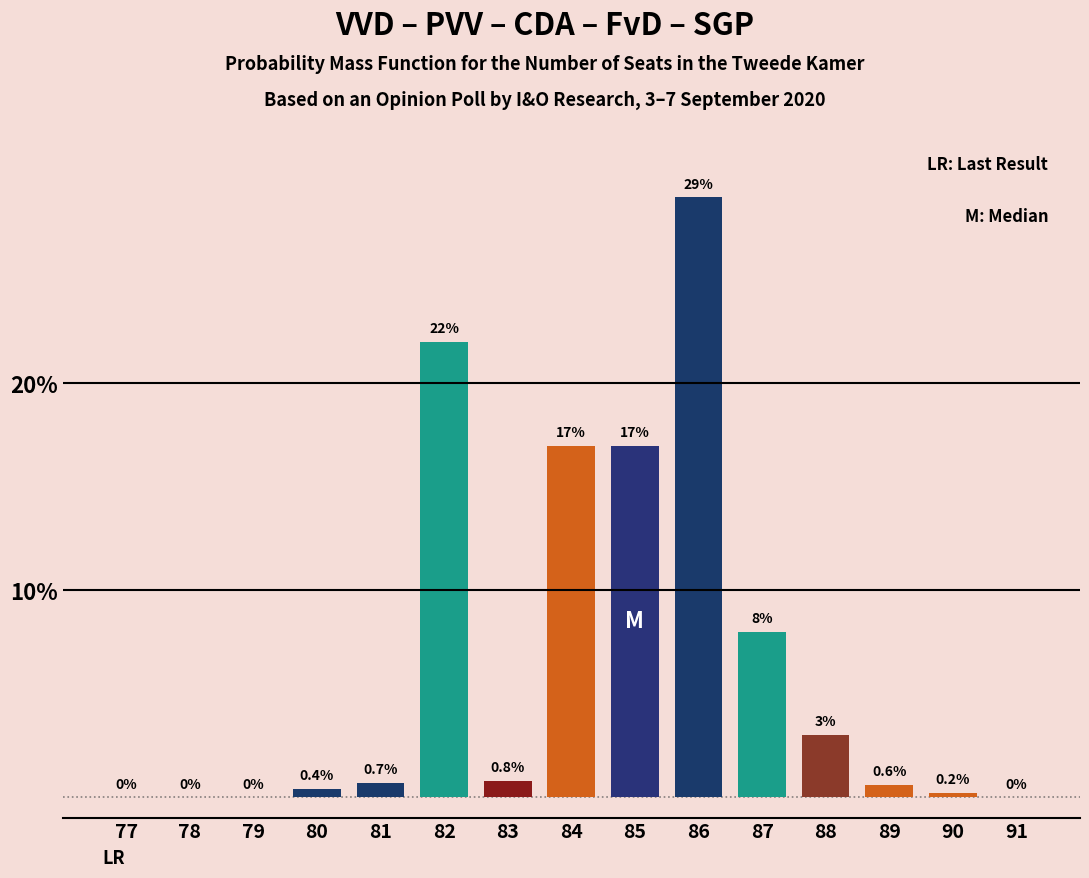

Reading left to right, transcribe all the data shown in this chart.

77=0.0	78=0.0	79=0.0	80=0.4	81=0.7	82=22.0	83=0.8	84=17.0	85=17.0	86=29.0	87=8.0	88=3.0	89=0.6	90=0.2	91=0.0